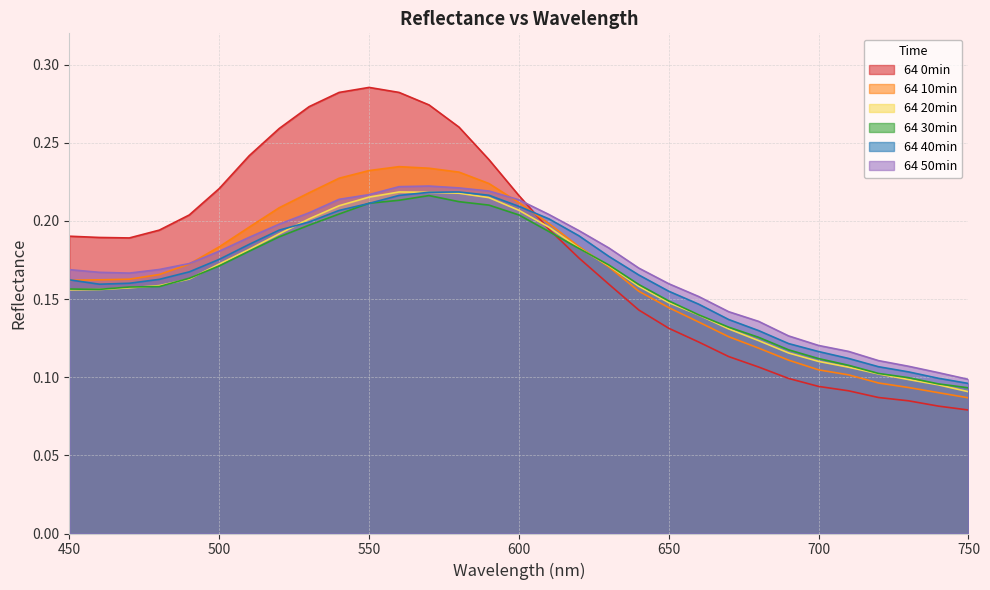

Which series changed the most between 580 and 730?

64 0min